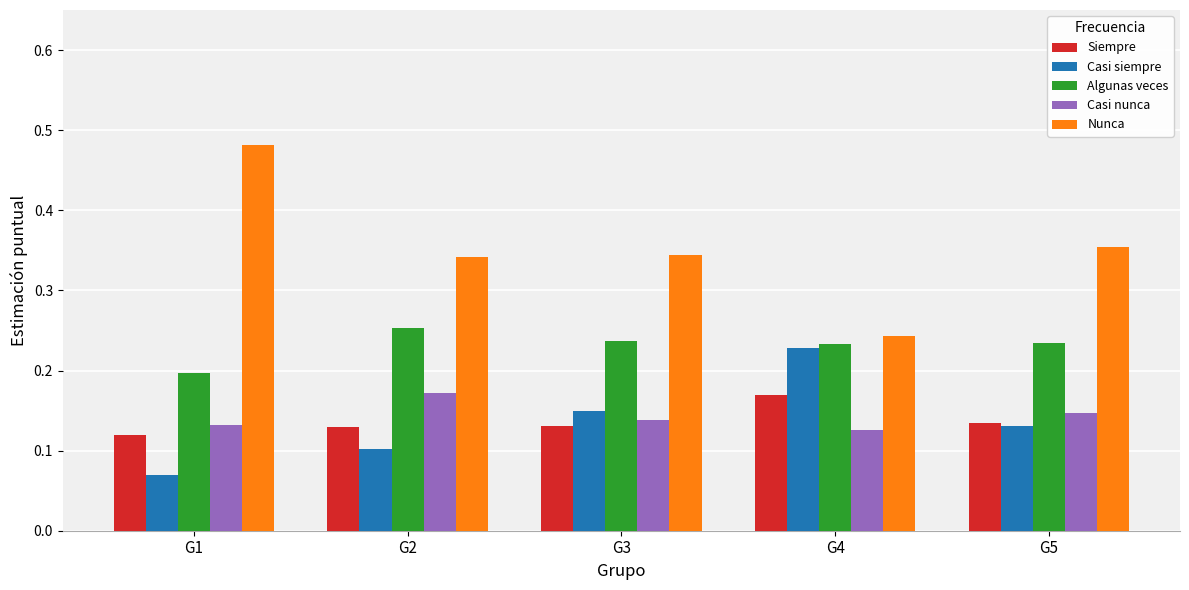

Does the chart contain any negative values?

No